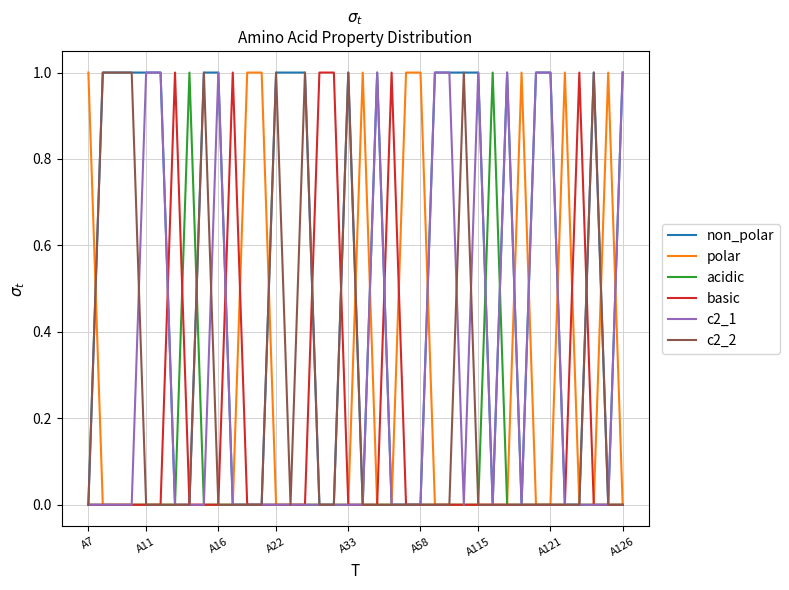

True or false: c2_1 has more than 0 points higher than both neighbors.

True